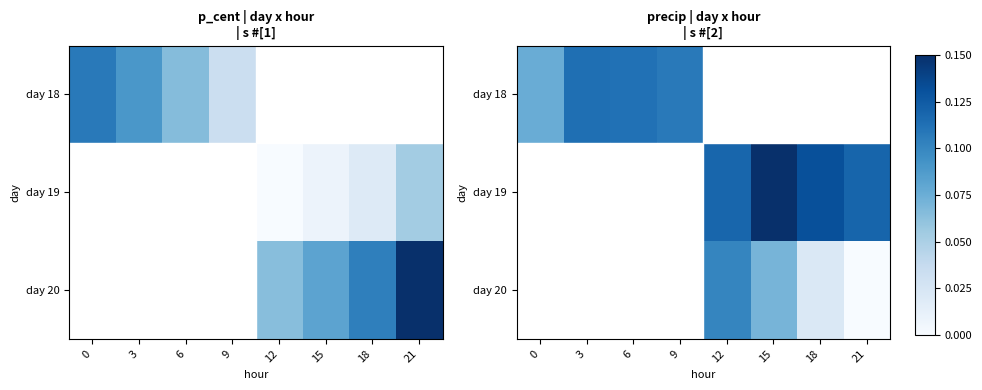

List the labels in order of day 20 value, largest first.

0, 3, 6, 9, 12, 15, 18, 21